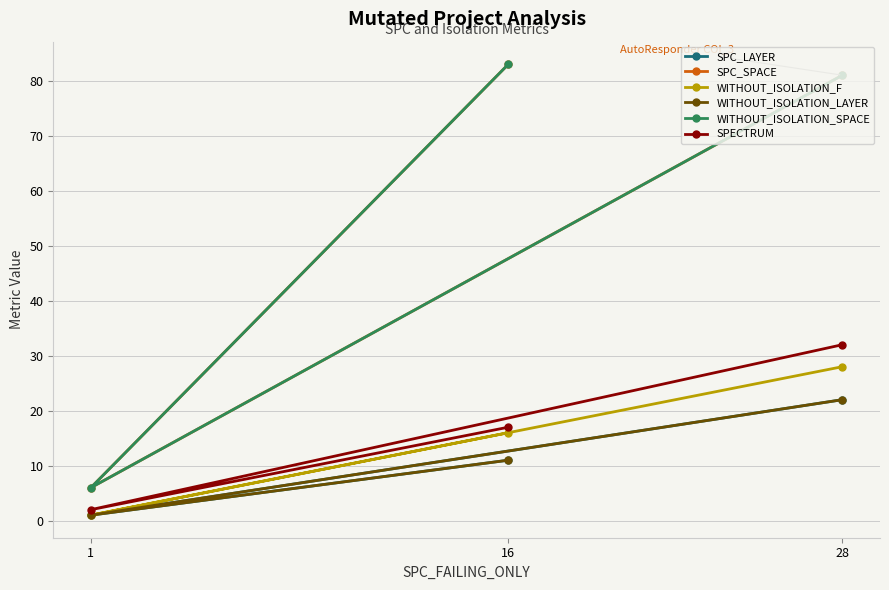

Which series has the largest total across all categories?

SPC_SPACE